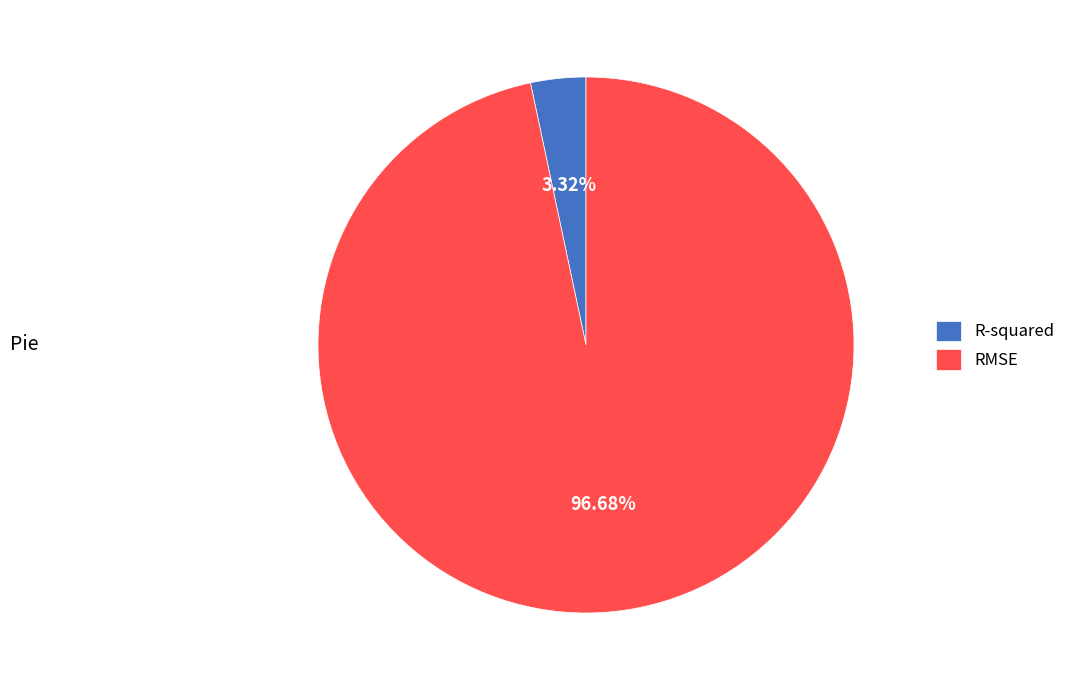

To the nearest percent, what is the average slice percentage?

50%